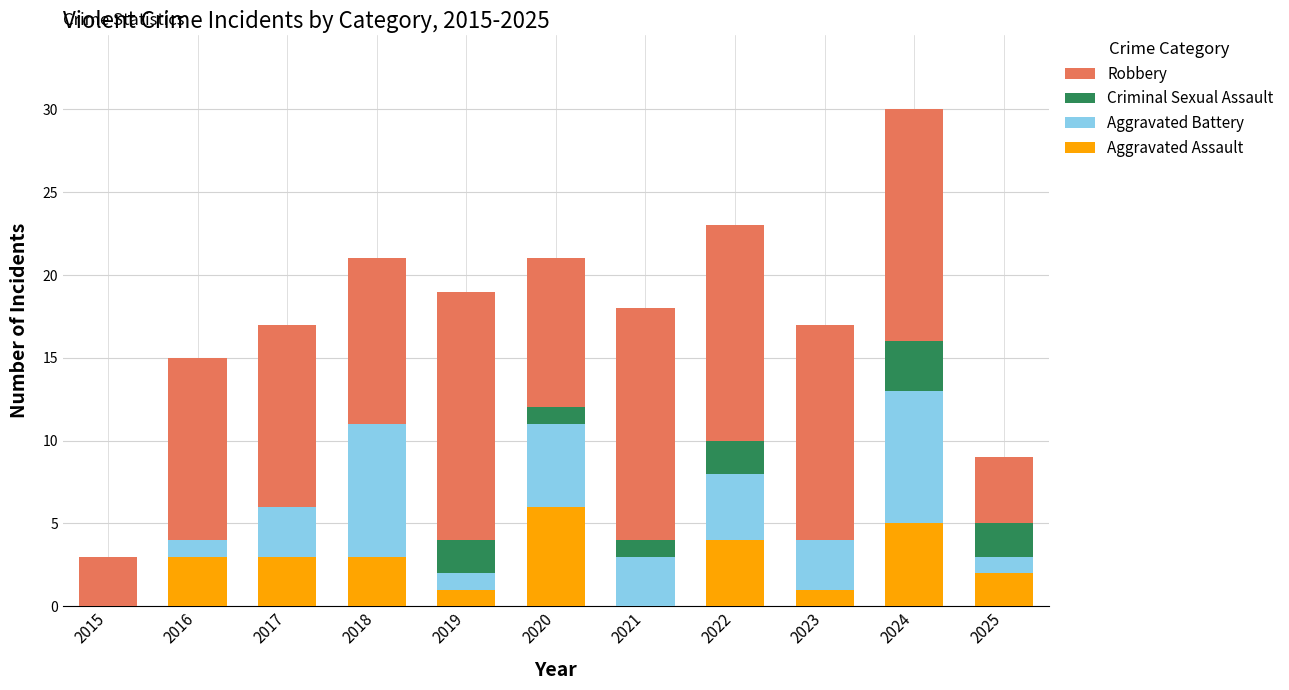

At which category is the sum across all series the highest?

2024